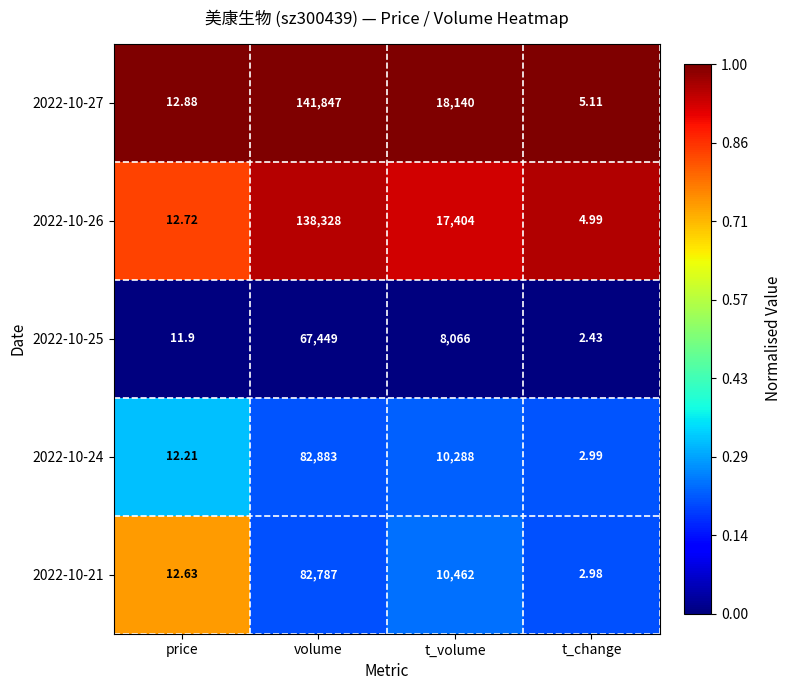

Which series has the largest range (max minus min)?

2022-10-27